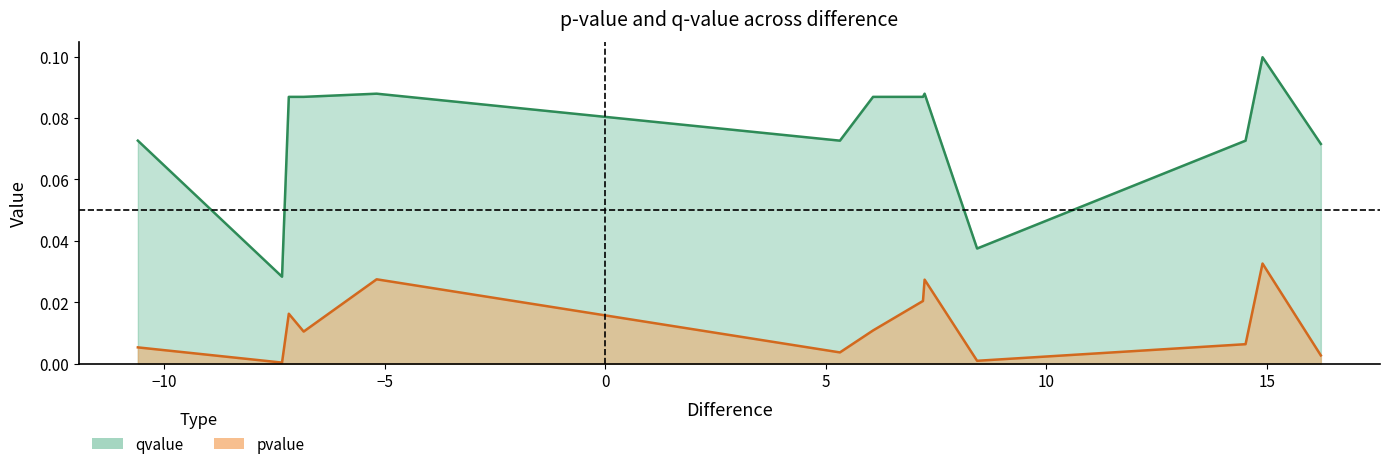

Does the chart display data point markers on the line(s)?

No